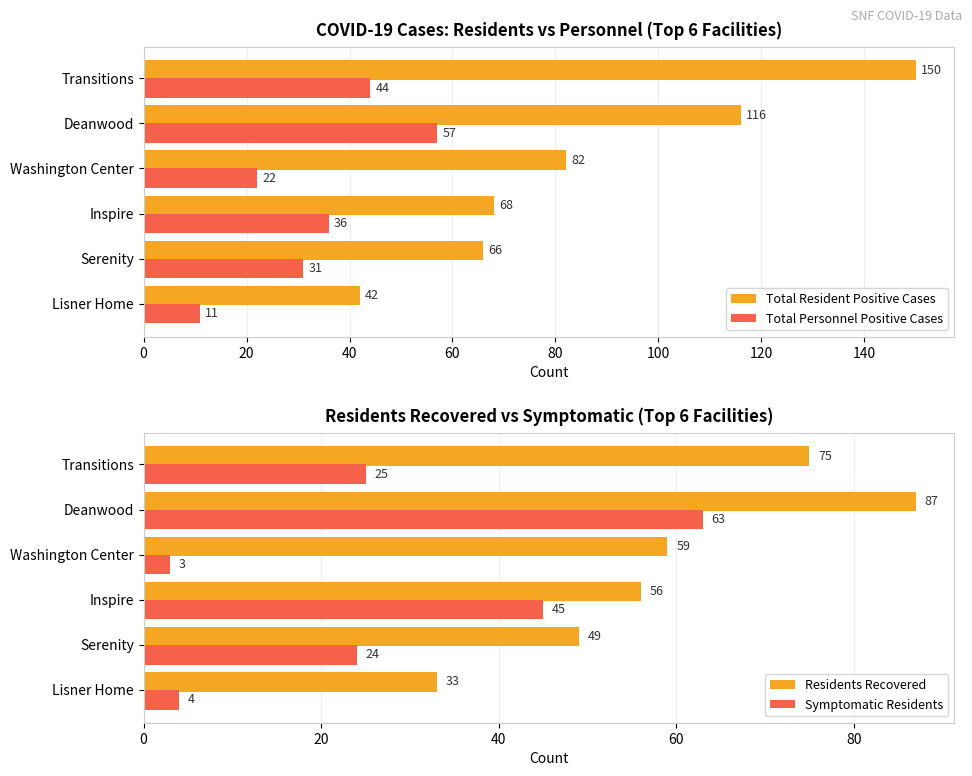

Which series has the largest total across all categories?

Total Resident Positive Cases